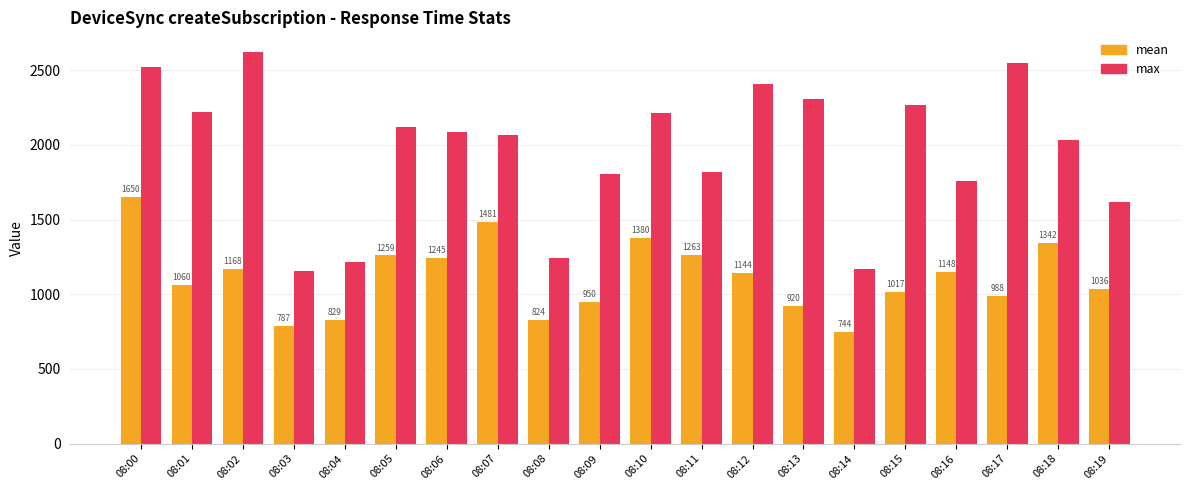

What are all the series names shown in the legend?

mean, max